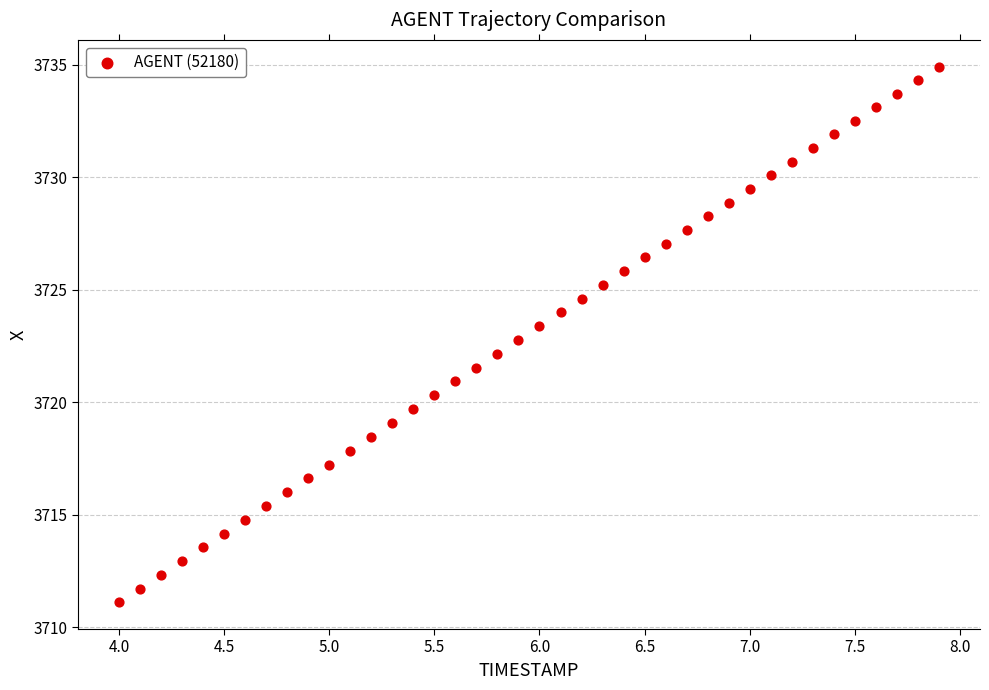

What is the range of Y values (max minus min)?

23.8